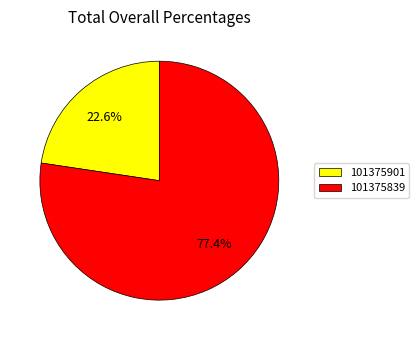

Which has a higher value, 101375839 or 101375901?

101375839